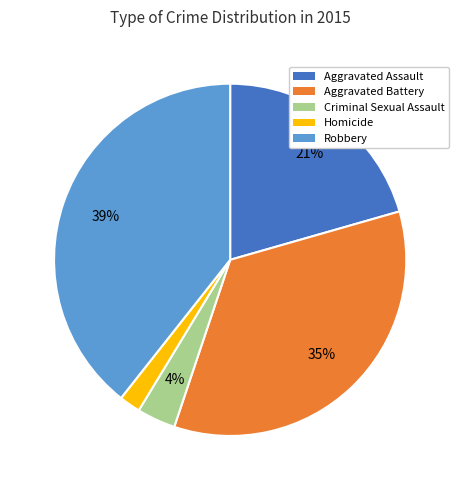

What is the largest slice in the pie chart?

Robbery